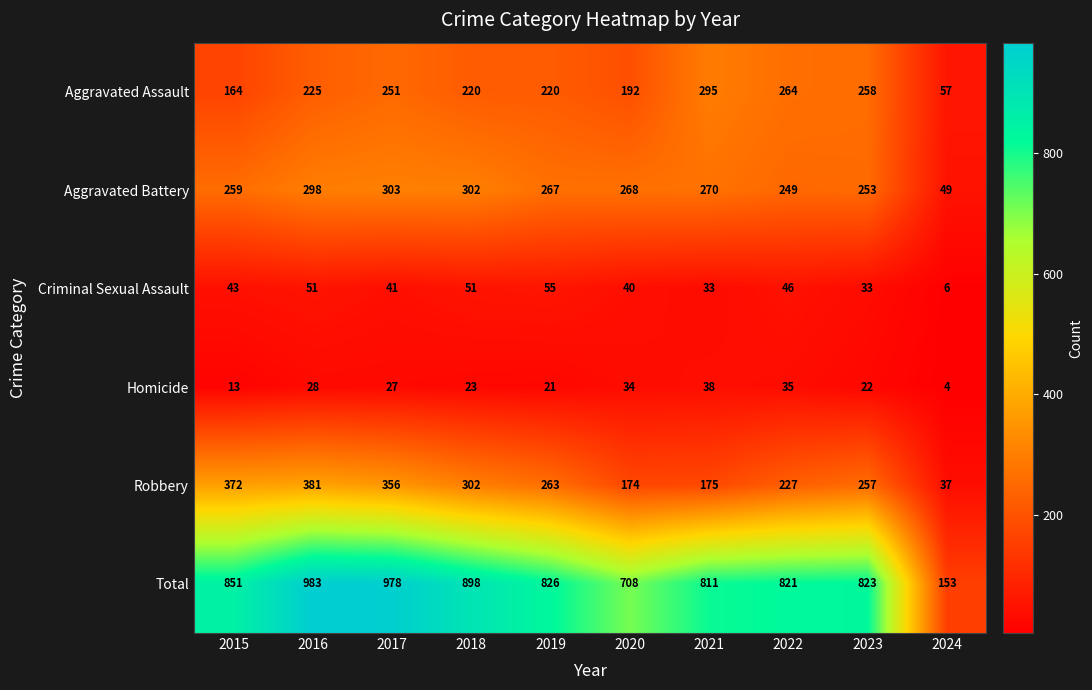

At how many categories does at least one series exceed 775?

8